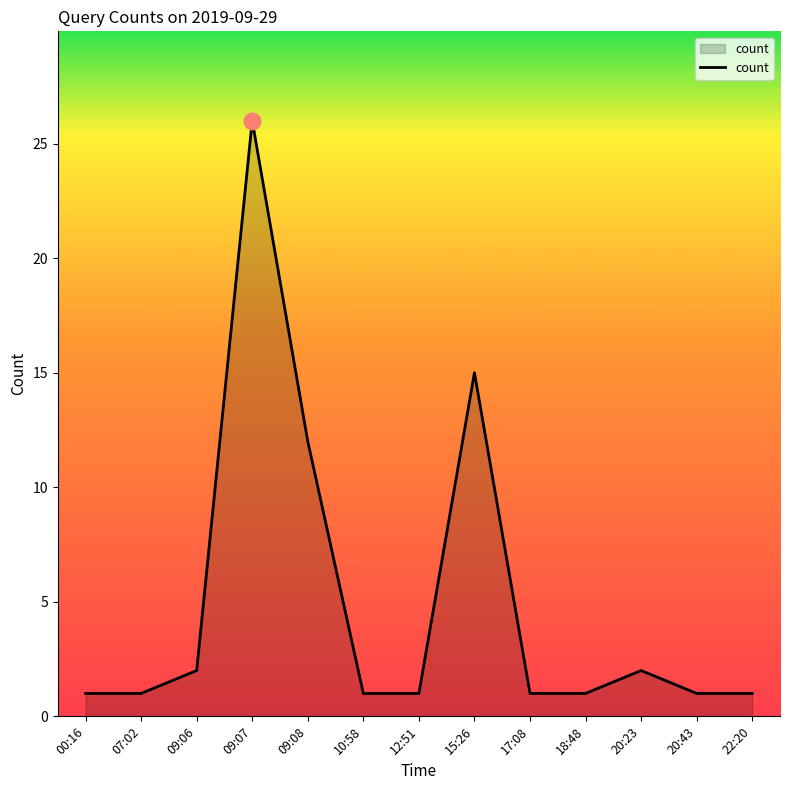

What position from the left is 20:23?

11